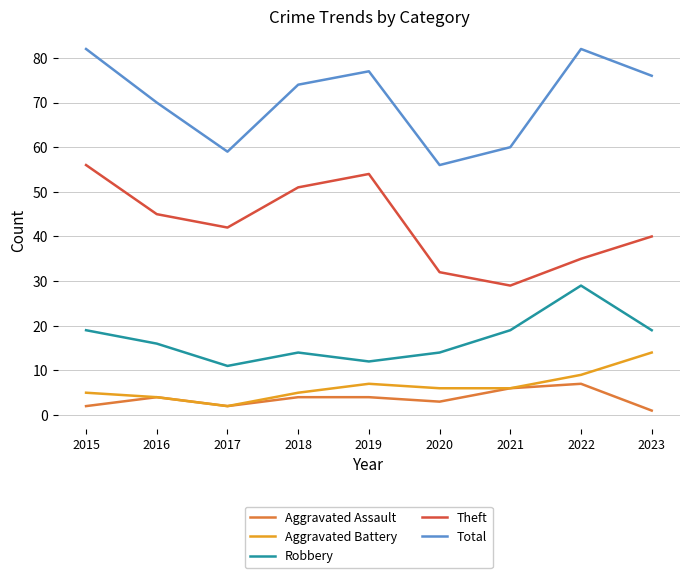

Between 2018 and 2020, which series saw the biggest shift?

Theft